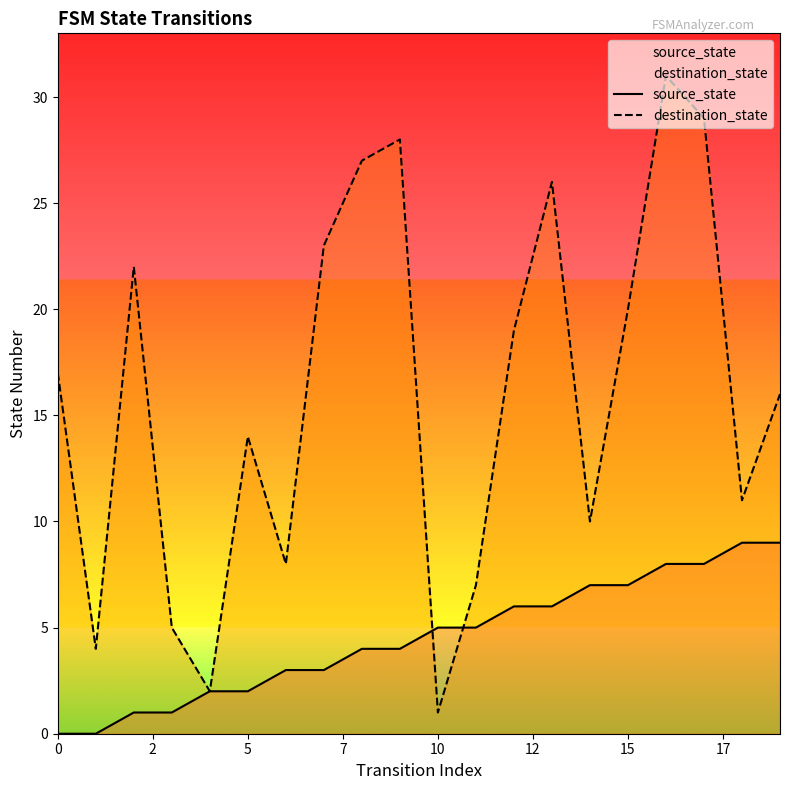

Which series has the largest range (max minus min)?

destination_state